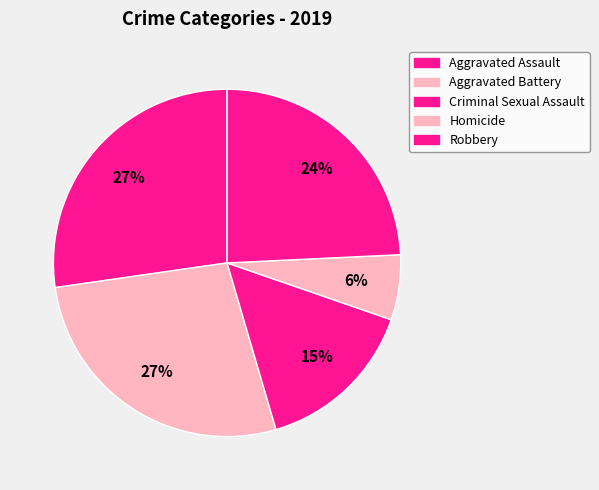

To the nearest percent, what is the combined percentage of Homicide and Aggravated Battery?

33%